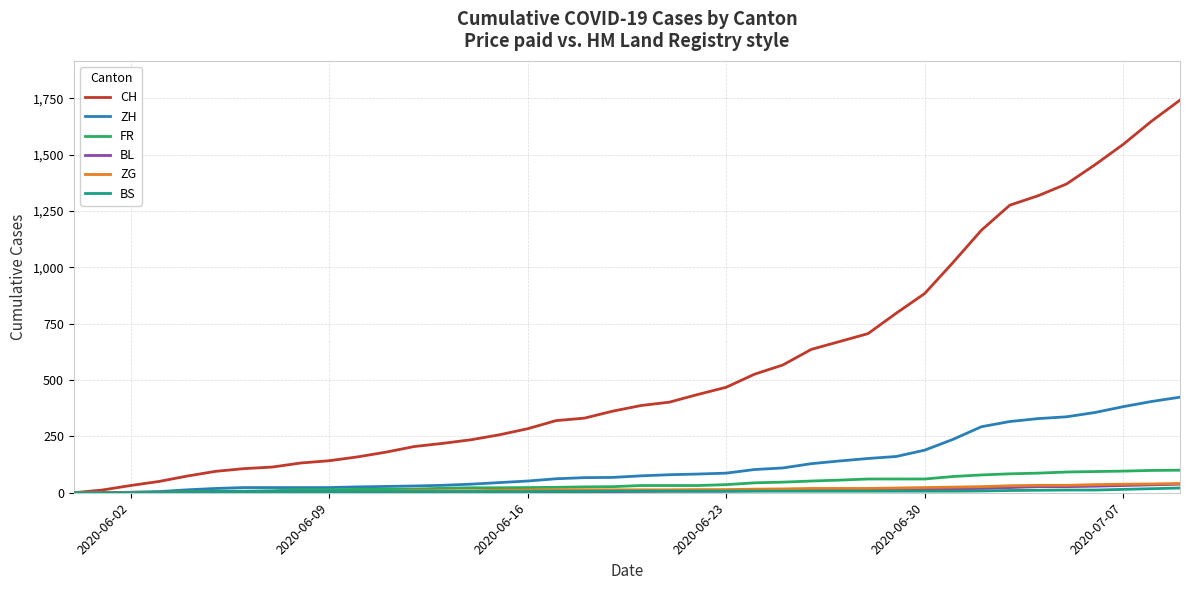

What is the maximum value shown in the chart?

1742